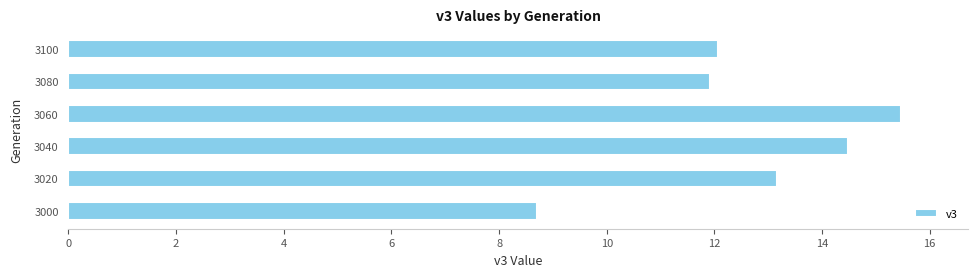

List the labels in order of value, smallest first.

3000, 3080, 3100, 3020, 3040, 3060